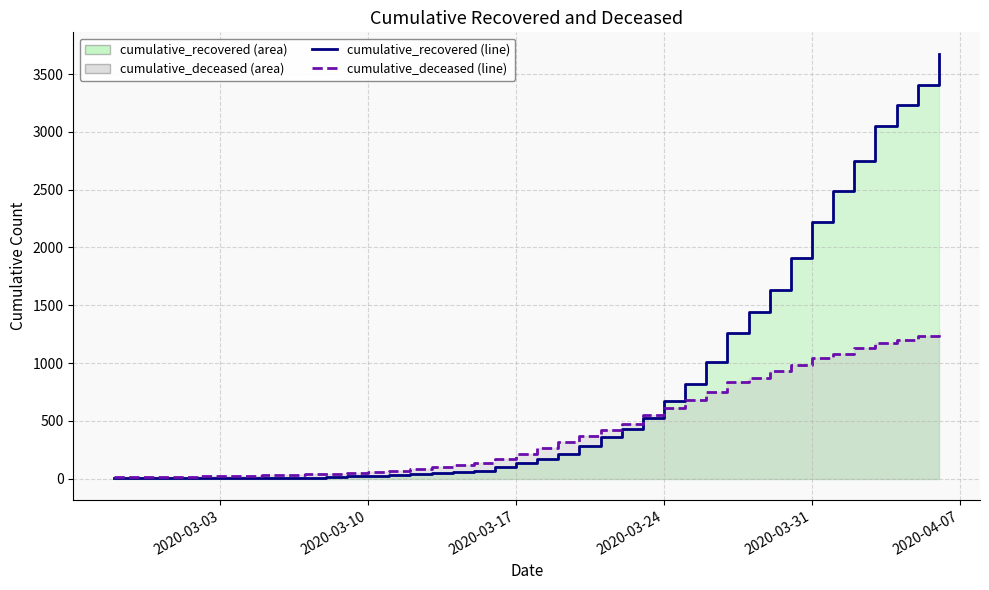

Which series has the widest spread of values?

cumulative_recovered